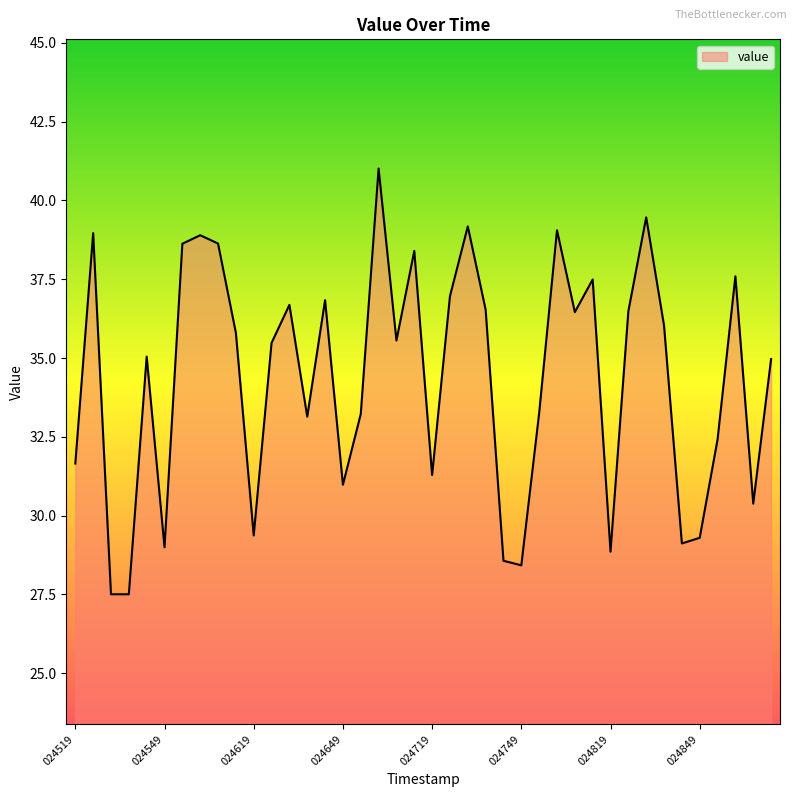

What is the difference between the maximum and minimum values?

13.5